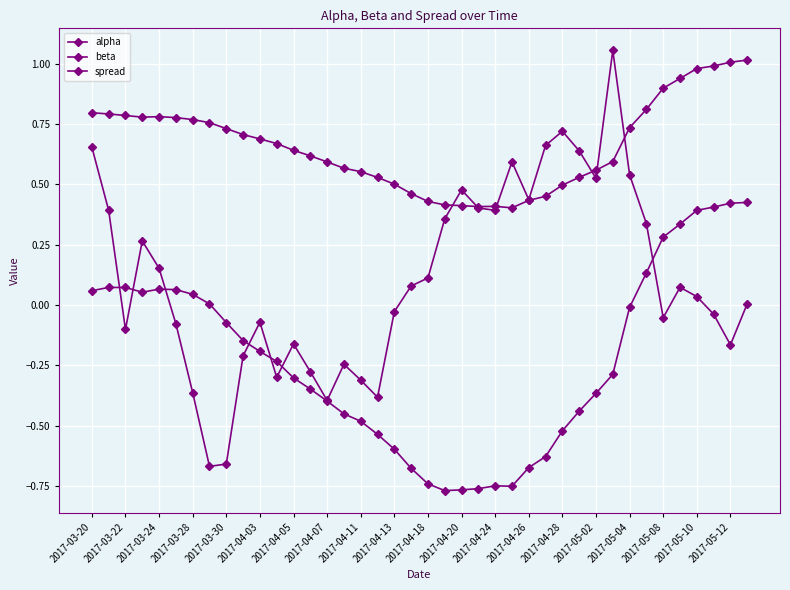

What is the smallest value displayed?

-0.8